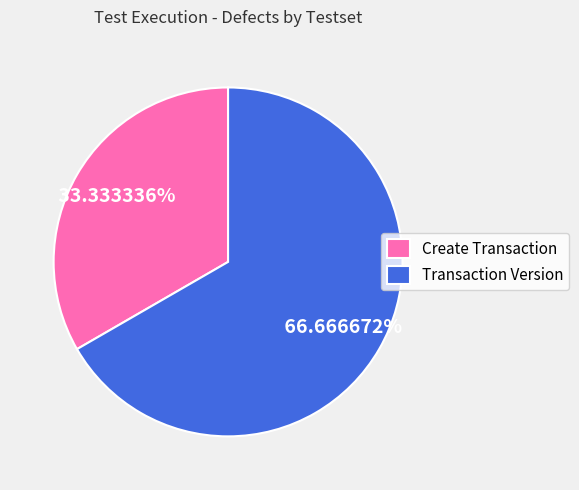

Combined, do Create Transaction and Transaction Version account for over 50%?

Yes